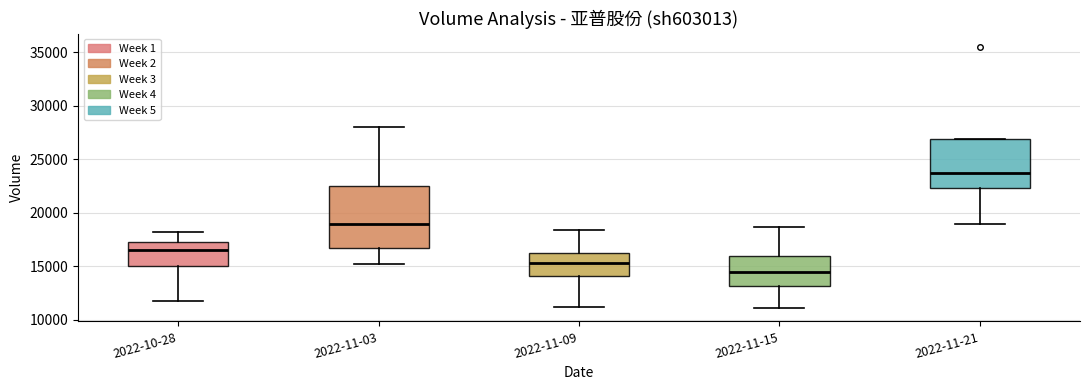

Which box's median line is the highest?

2022-11-21